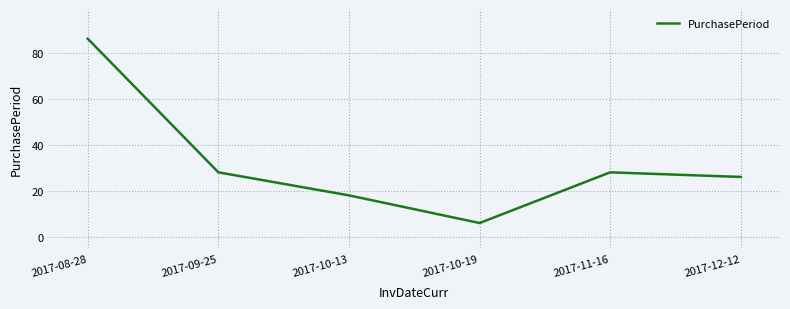

What is the minimum value shown in the chart?

6